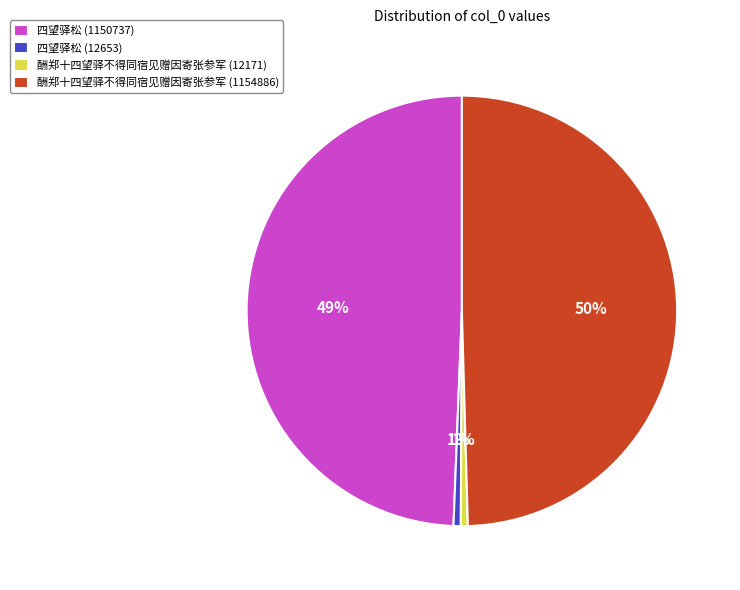

Is it true that 四望驿松 (1150737) is 49% of the pie?

True